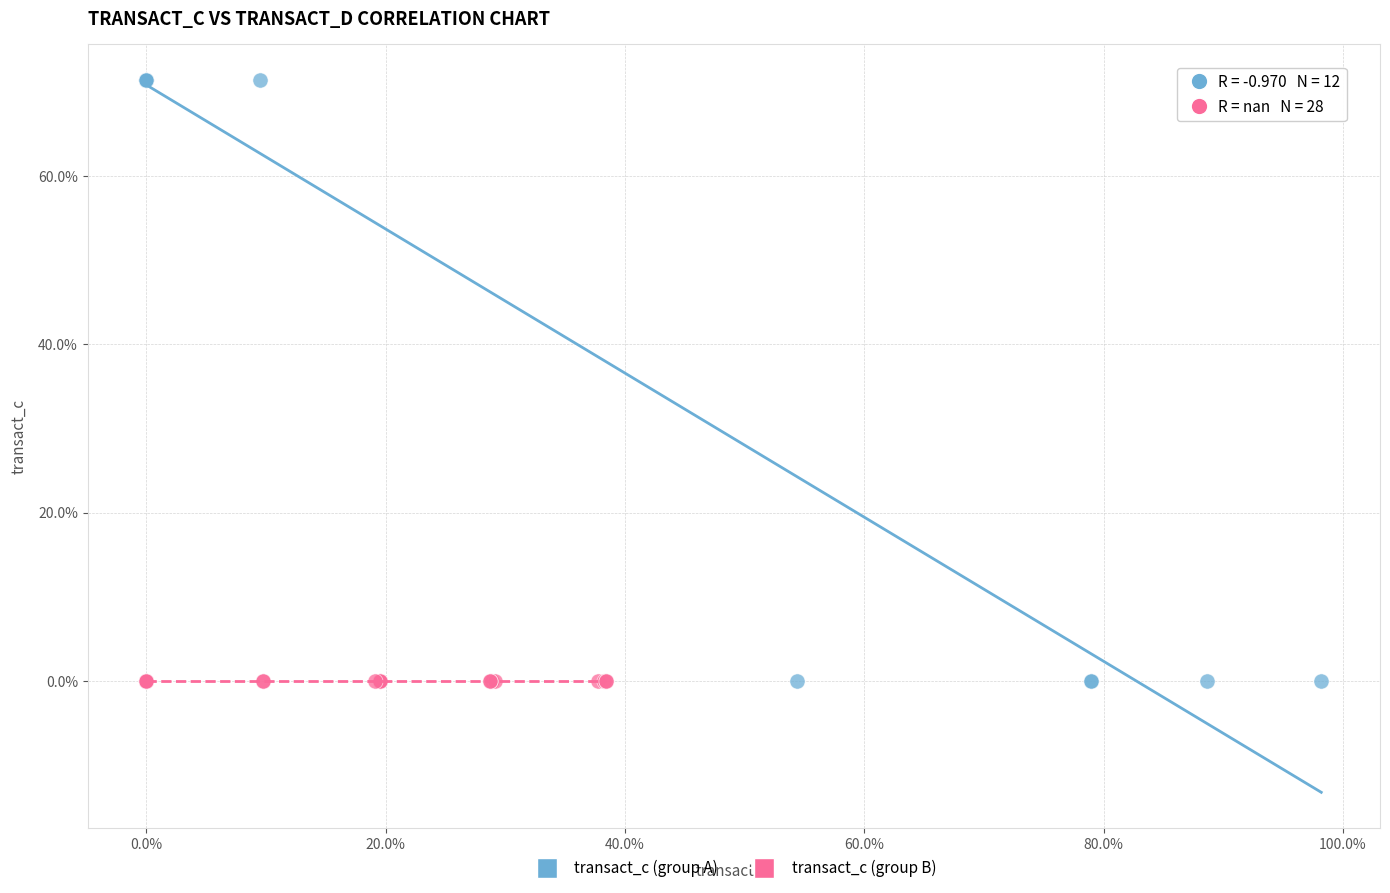

Which series reaches the maximum Y coordinate?

transact_c (group A)